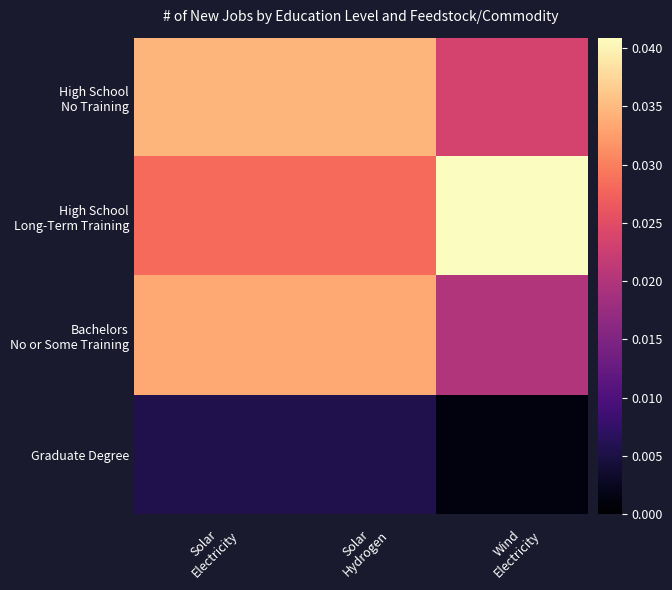

Count the number of data series in this chart.

4